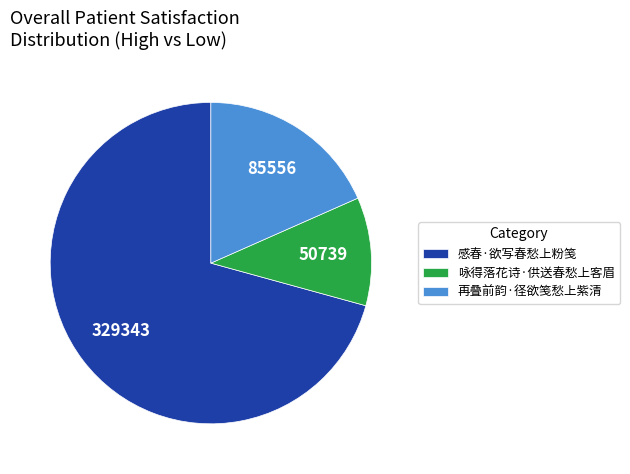

Between 再叠前韵·径欲笺愁上紫清 and 感春·欲写春愁上粉笺, which is larger?

感春·欲写春愁上粉笺